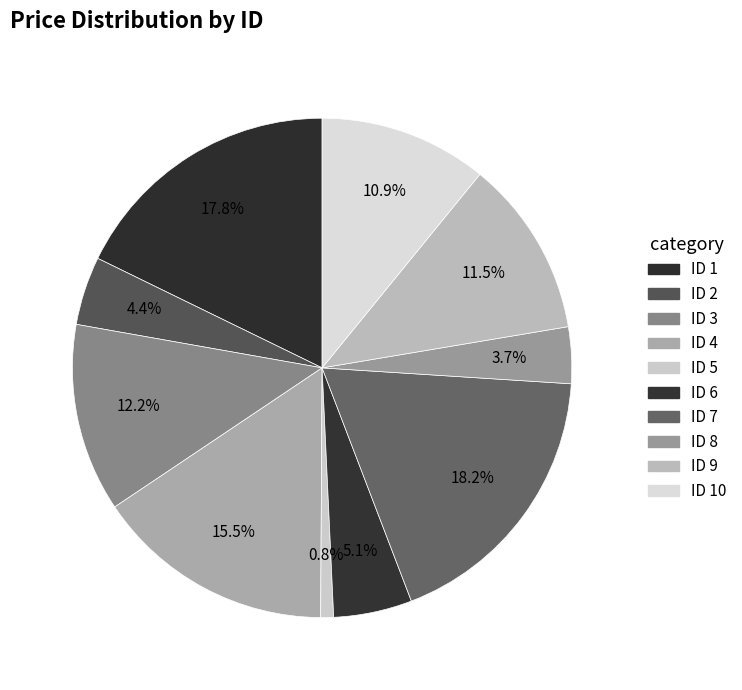

How many segments does this pie chart have?

10